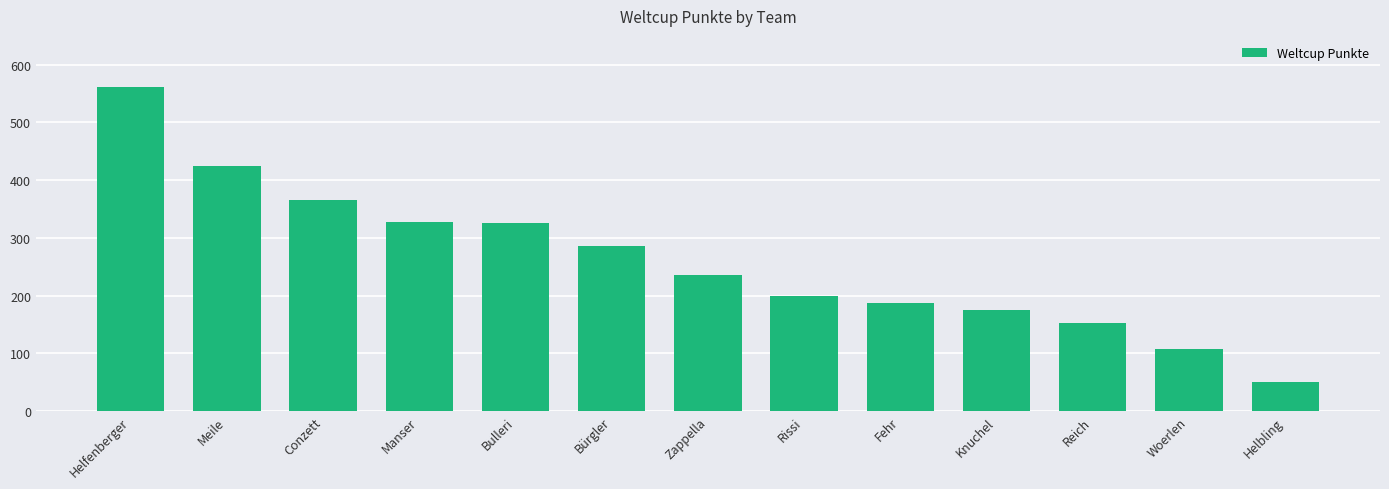

Approximately how many times larger is the value at Fehr compared to Zappella?

0.8